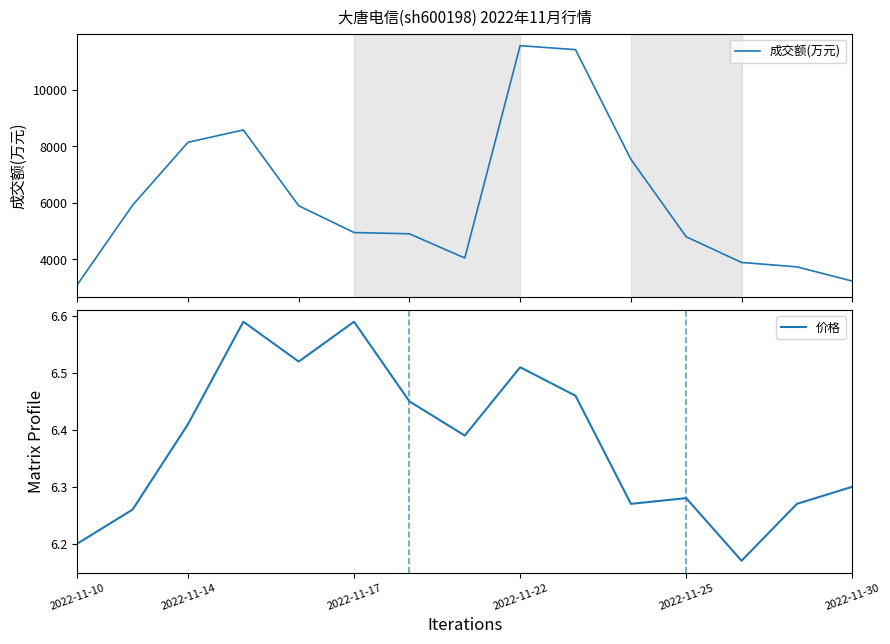

Reading left to right, transcribe all the data shown in this chart.

成交额(万元): 3099.0	5918.0	8145.0	8581.0	5895.0	4947.0	4902.0	4044.0	11569.0	11427.0	7544.0	4796.0	3887.0	3730.0	3226.0
价格: 6.2	6.3	6.4	6.6	6.5	6.6	6.5	6.4	6.5	6.5	6.3	6.3	6.2	6.3	6.3